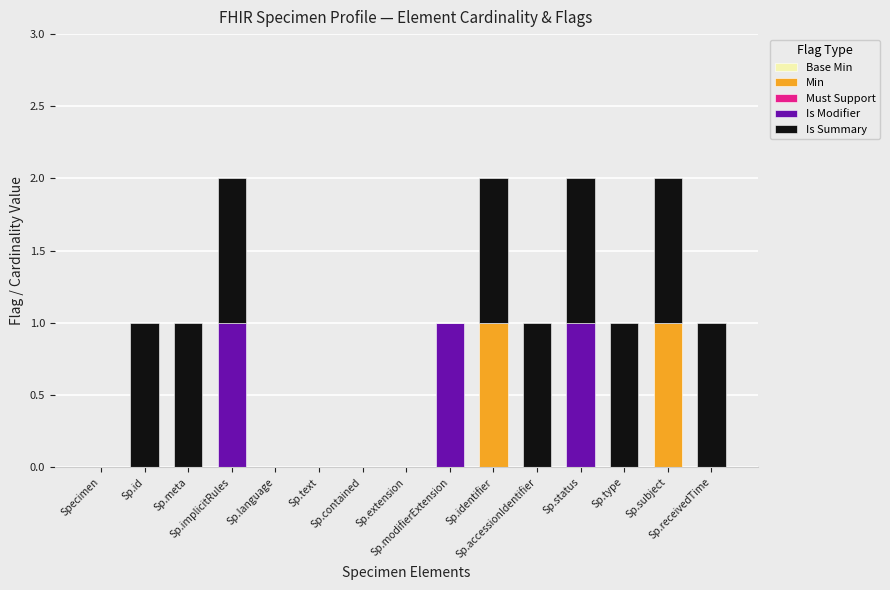

Does the chart contain stacked bars?

Yes